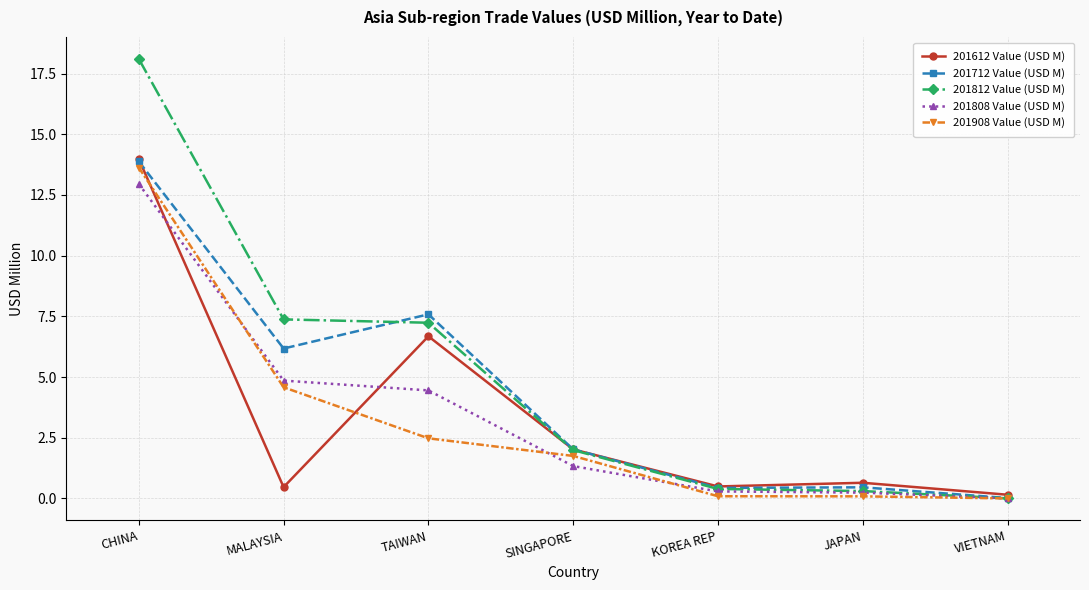

Which series has the largest total across all categories?

201812 Value (USD M)